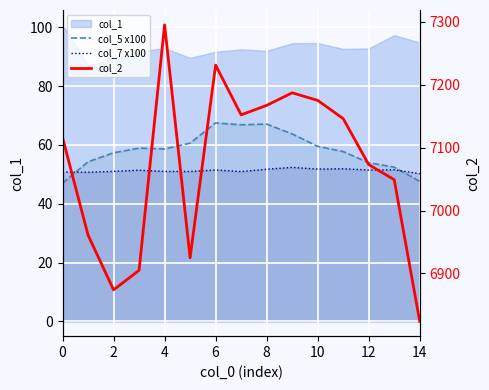

In col_5 x100, how many points are lower than both neighbors (excluding endpoints)?

2